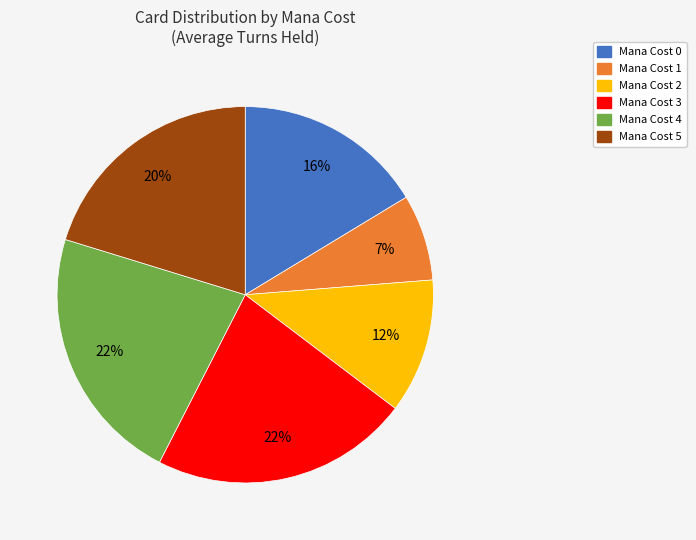

To the nearest percent, what is the difference between the largest and smallest slice percentages?

15%